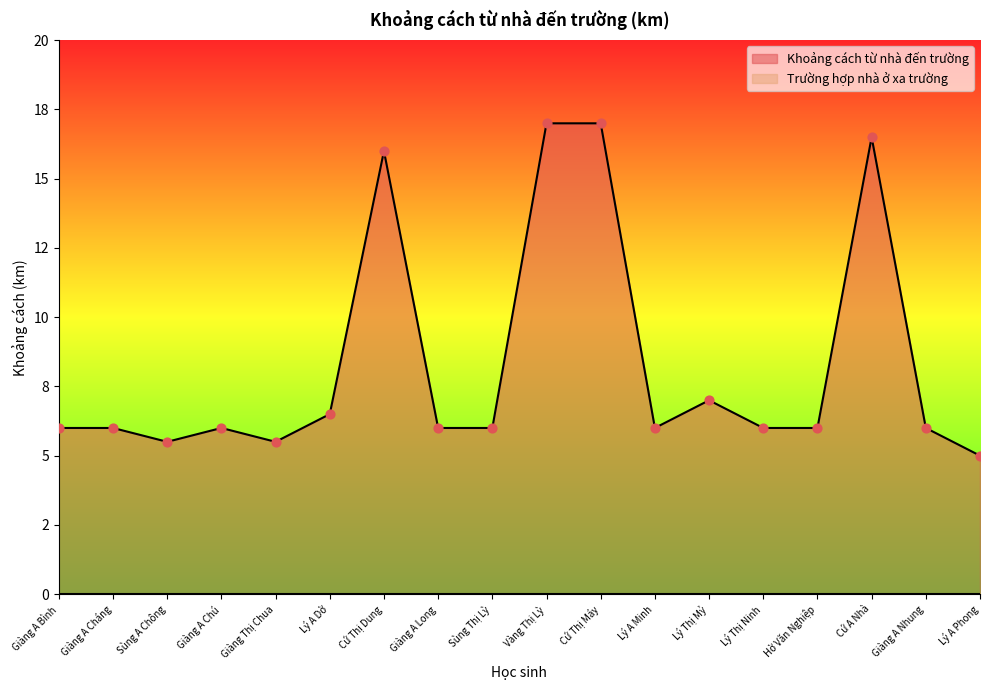

What is the ratio of the value at Lý A Phong to the value at Cứ Thị Máy?

0.3